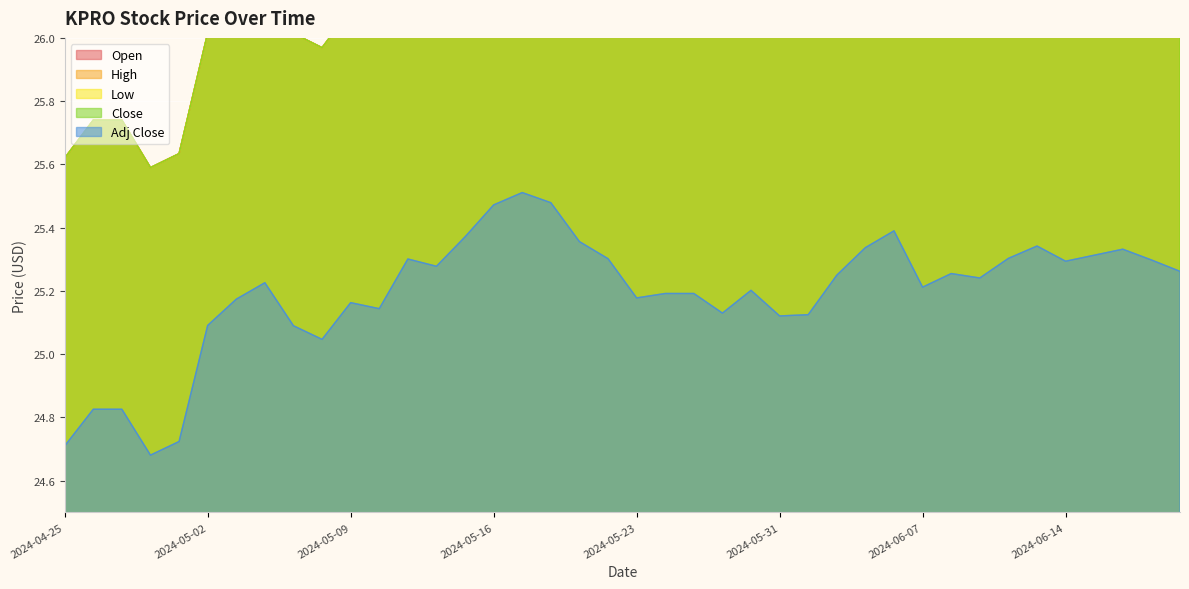

What is the label of the 22nd point from the left?

2024-05-24